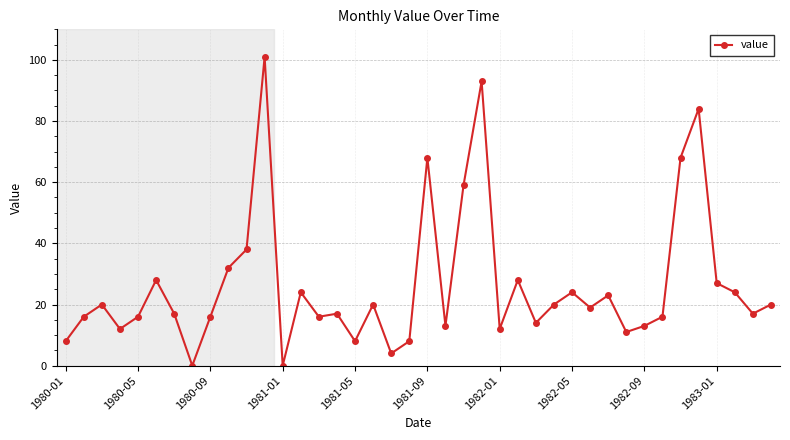

What is the sum of all values?

1054